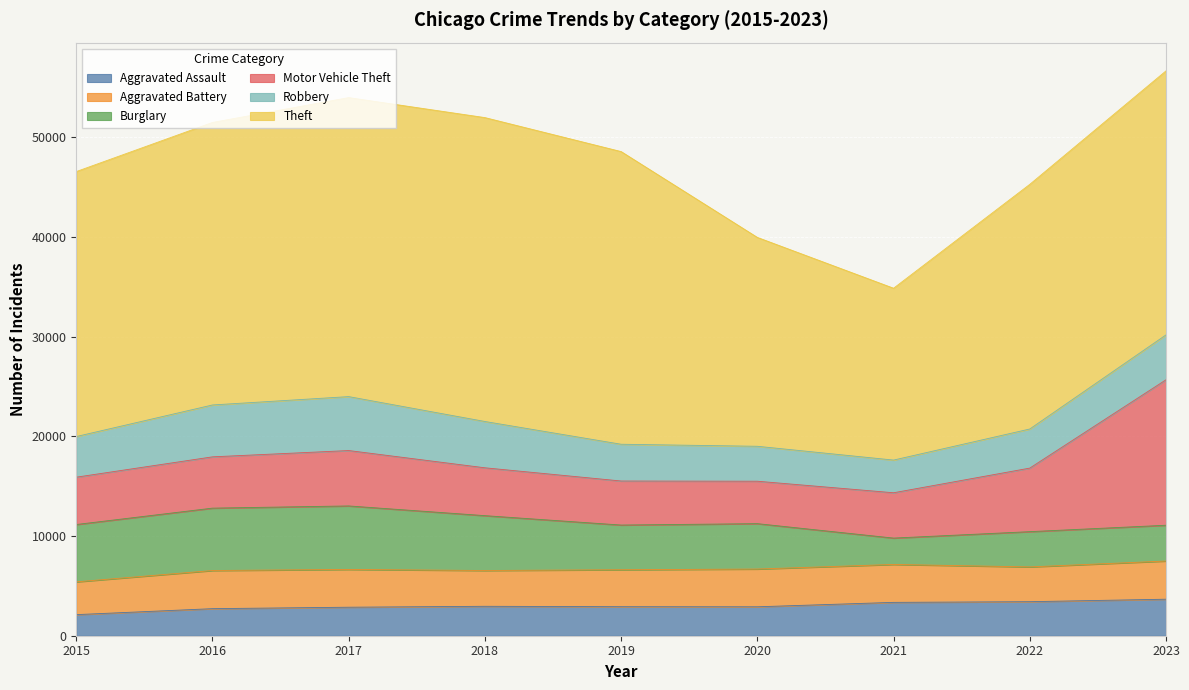

Where is the first local maximum for Aggravated Battery?

2016